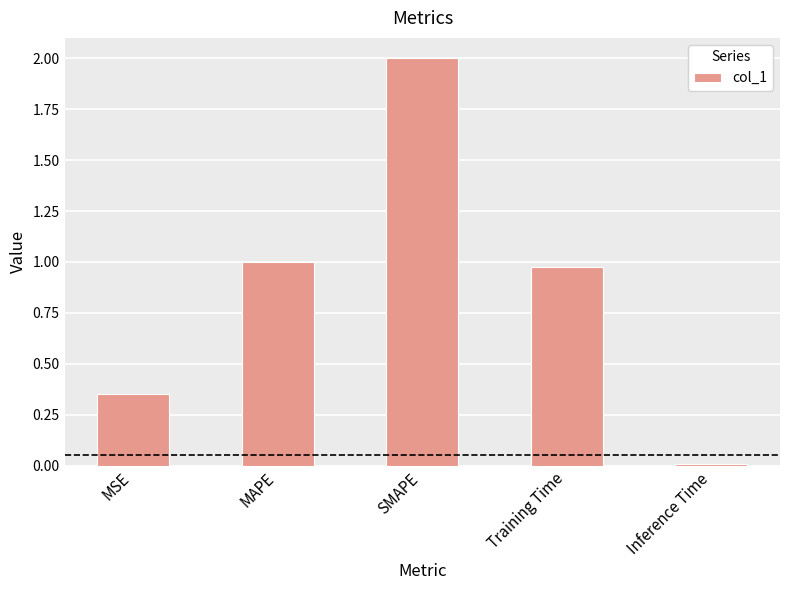

What is the ratio of the value at Training Time to the value at SMAPE?

0.5